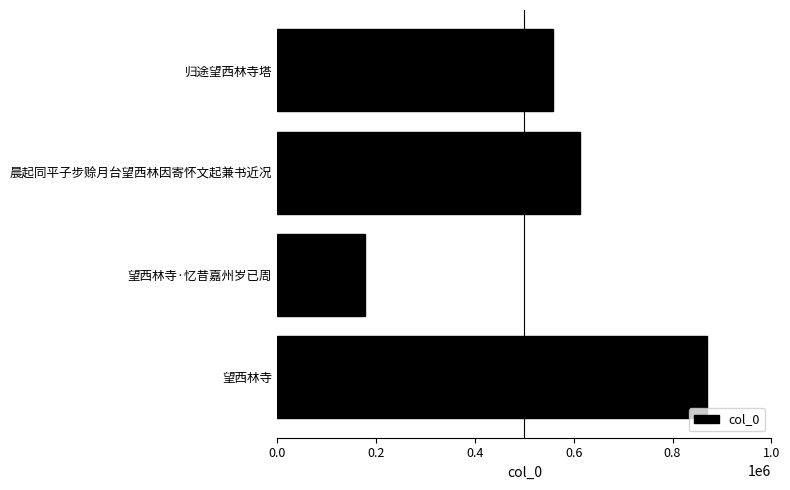

What is the maximum value shown in the chart?

870372